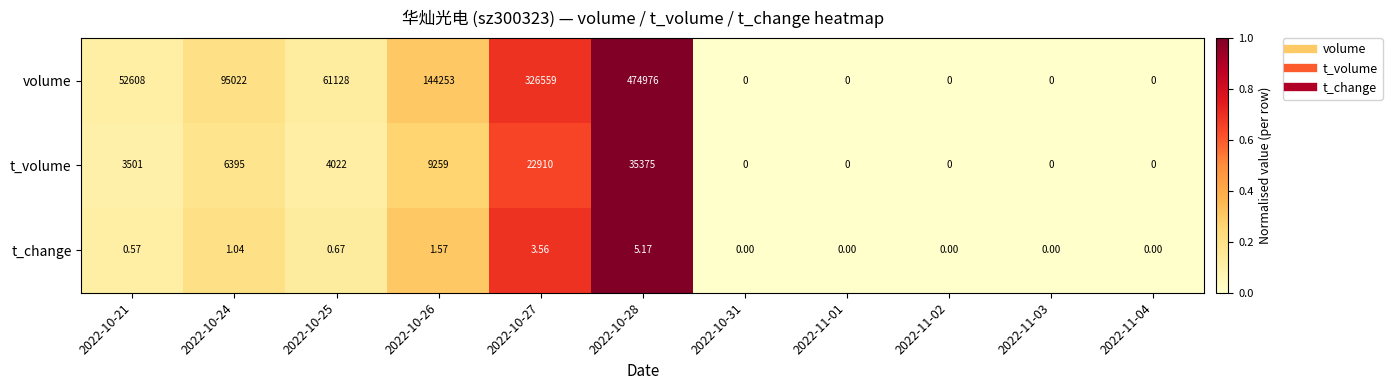

Count the number of categories in the chart.

11